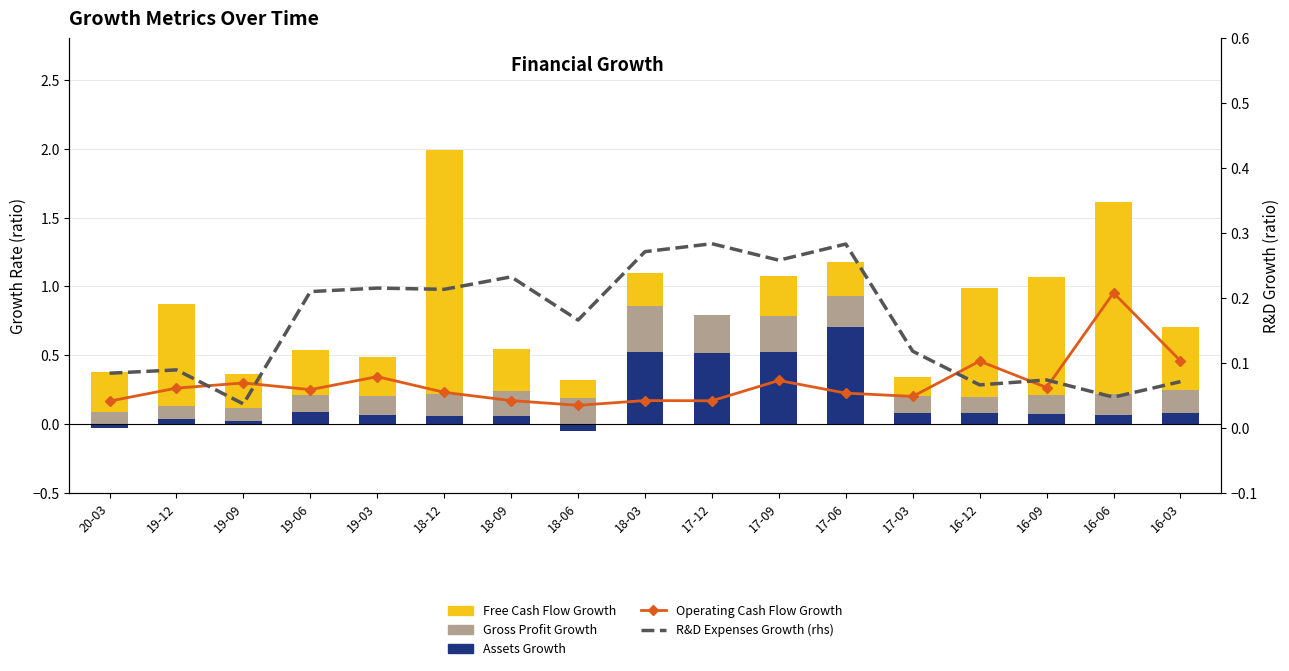

Count the number of data series in this chart.

5